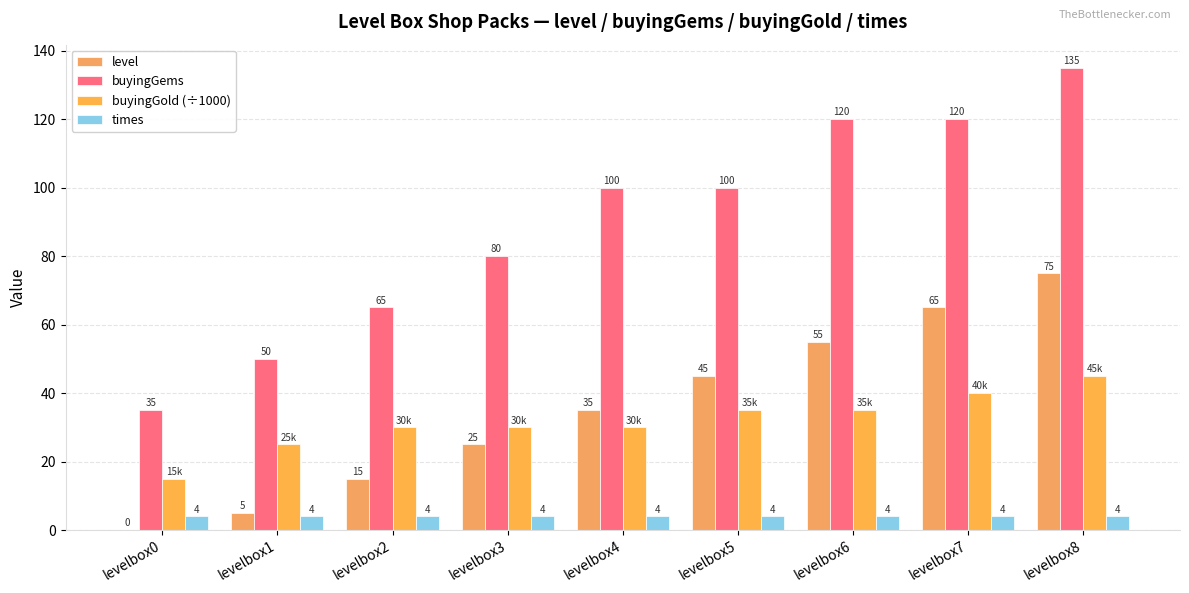

Where does the buyingGems series first go above 100?

levelbox6